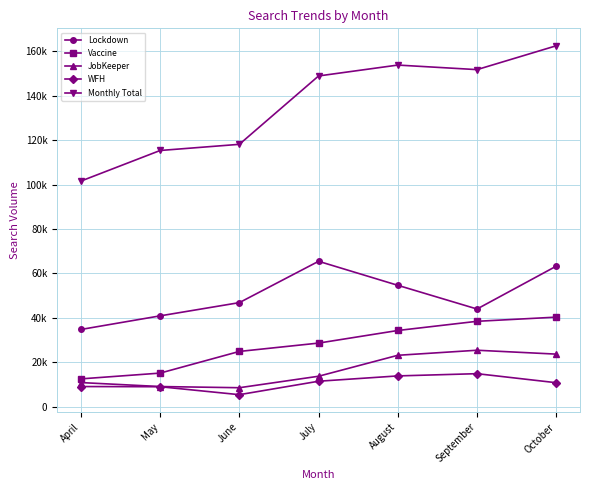

What is the highest value of the WFH series?

14815